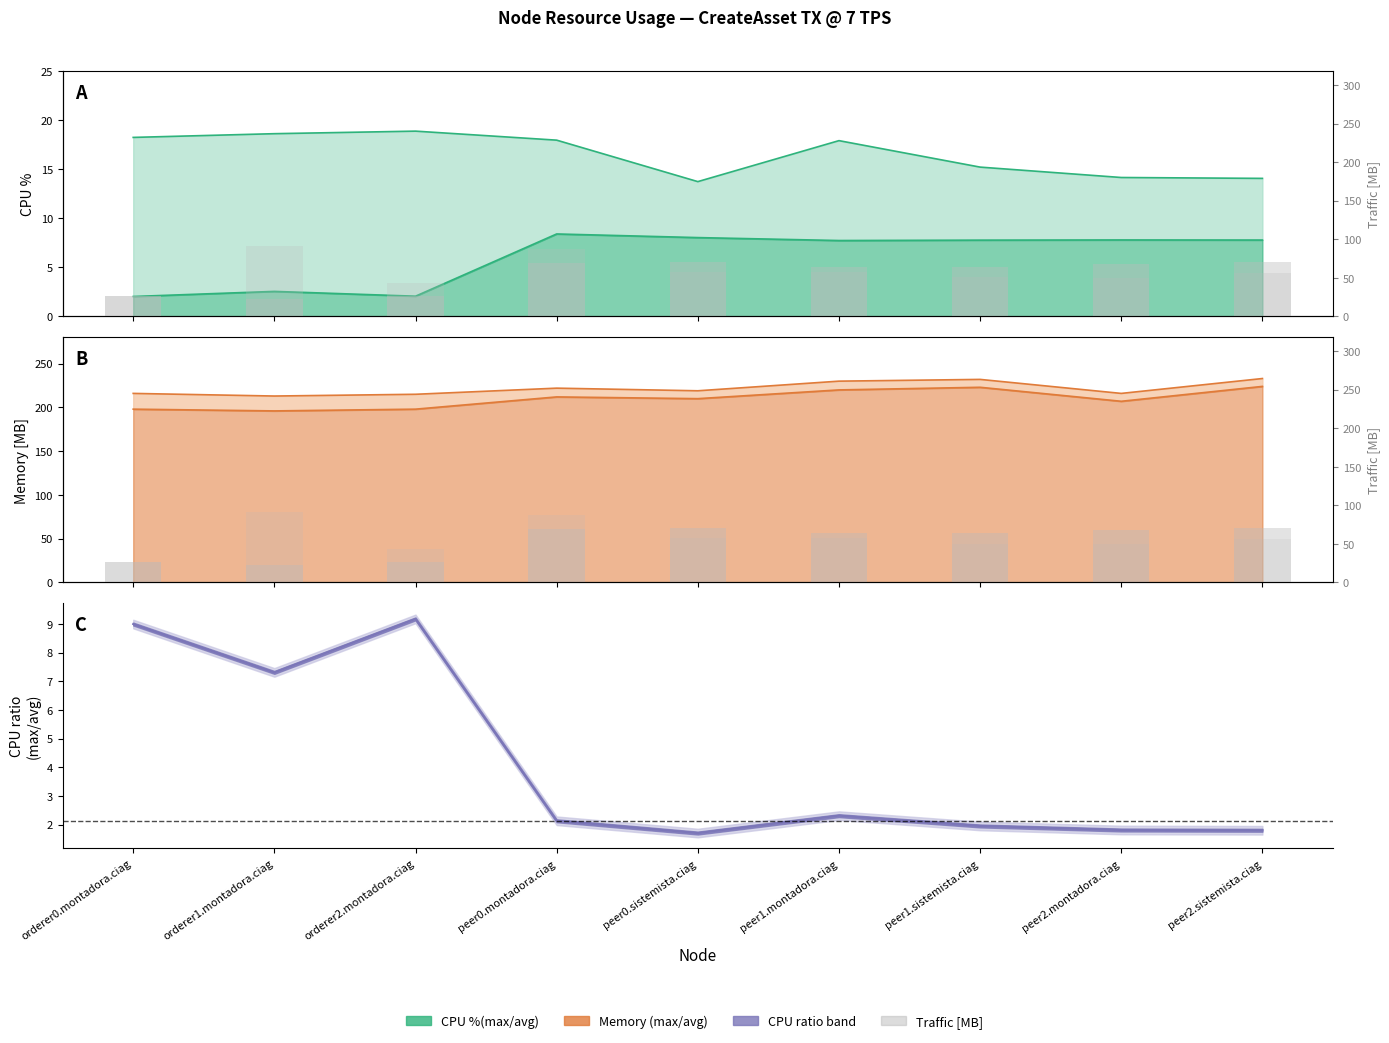

The chart shows a value of 16.6 at peer1.montadora.ciag. True or false?

False